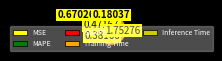

Between Training Time and SMAPE, which is larger?

Training Time